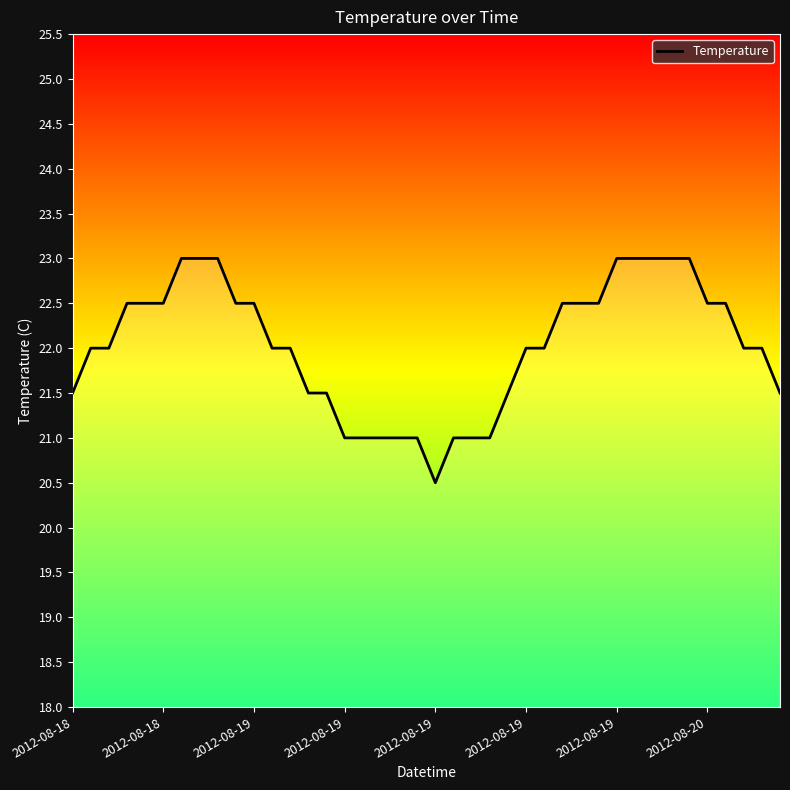

What is the maximum value shown in the chart?

23.0